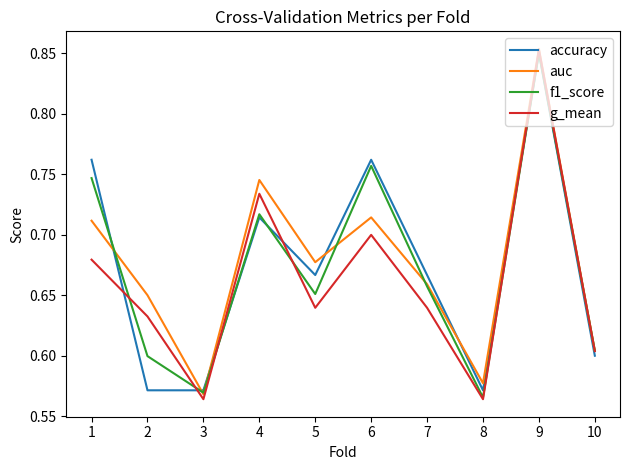

Does the chart display data point markers on the line(s)?

No